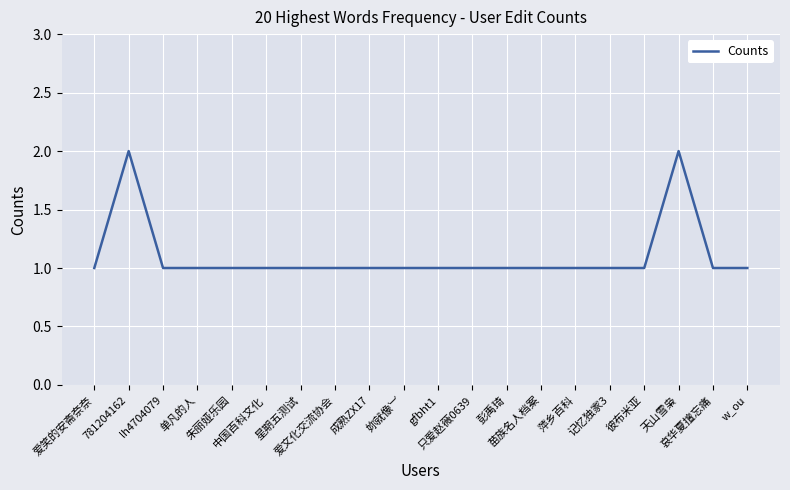

What is the approximate value at 781204162?

2